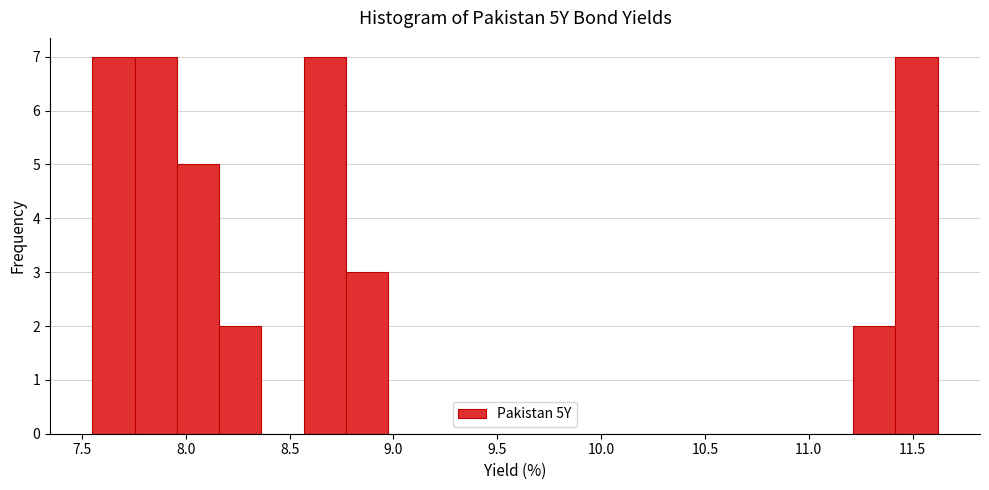

Reading left to right, transcribe this chart: for each bar, give the range it covers on the x-axis and its height. Neither the bar edges nor the heights are printed on the chart, so give them approximately, as read against the axes.

7.55 to 7.75: 7
7.75 to 7.95: 7
7.95 to 8.15: 5
8.15 to 8.35: 2
8.35 to 8.55: 0
8.55 to 8.75: 7
8.75 to 8.95: 3
8.95 to 9.20: 0
9.20 to 9.40: 0
9.40 to 9.60: 0
9.60 to 9.80: 0
9.80 to 10.00: 0
10.00 to 10.20: 0
10.20 to 10.40: 0
10.40 to 10.60: 0
10.60 to 10.80: 0
10.80 to 11.00: 0
11.00 to 11.20: 0
11.20 to 11.40: 2
11.40 to 11.60: 7